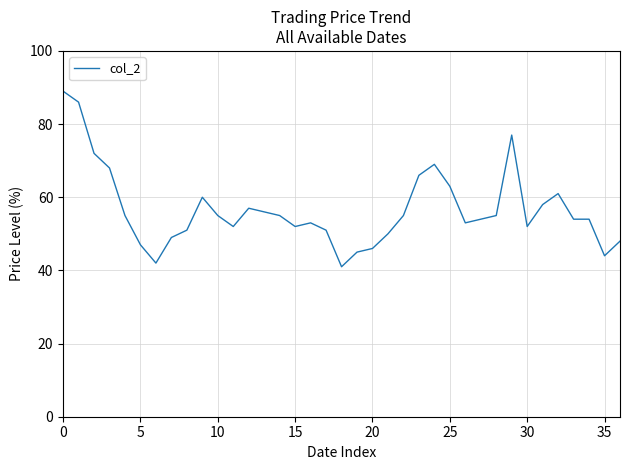

Is this an area chart (filled region under the line)?

No